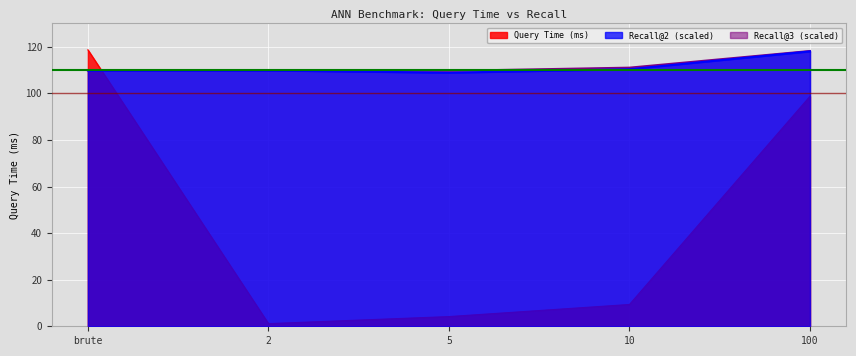

Read the brute_time value at 10.

9.4